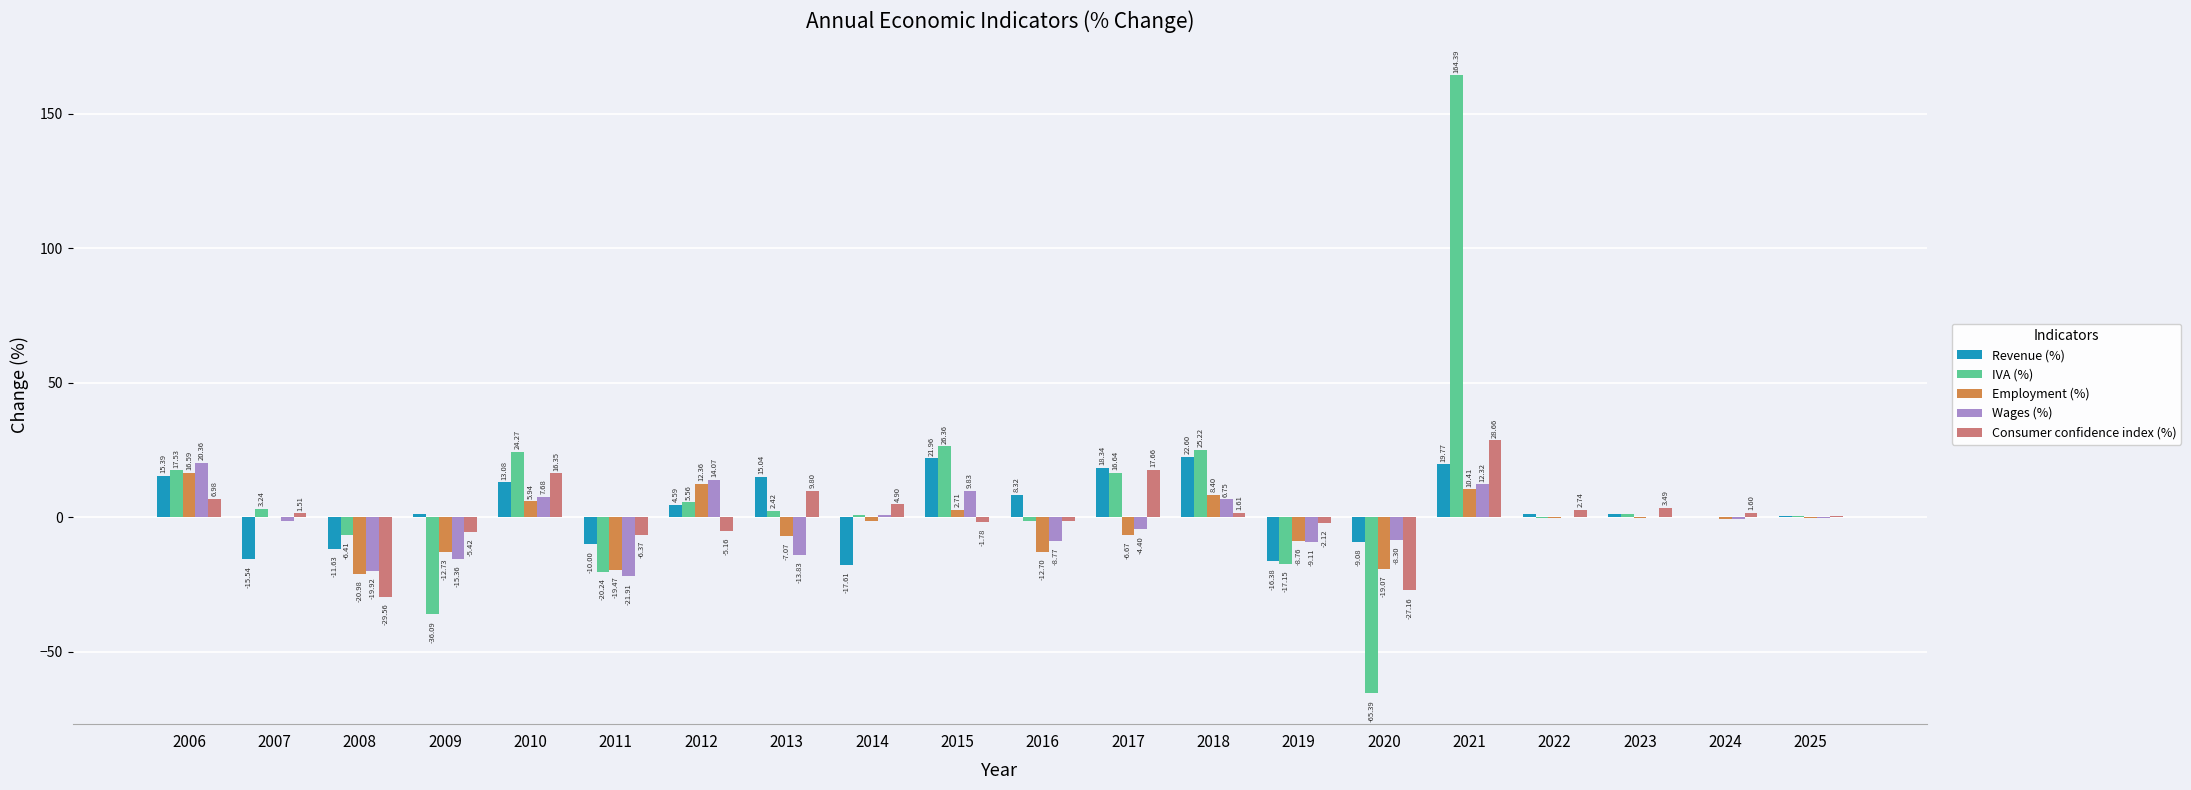

What is the total value across all series at 2015?

59.1